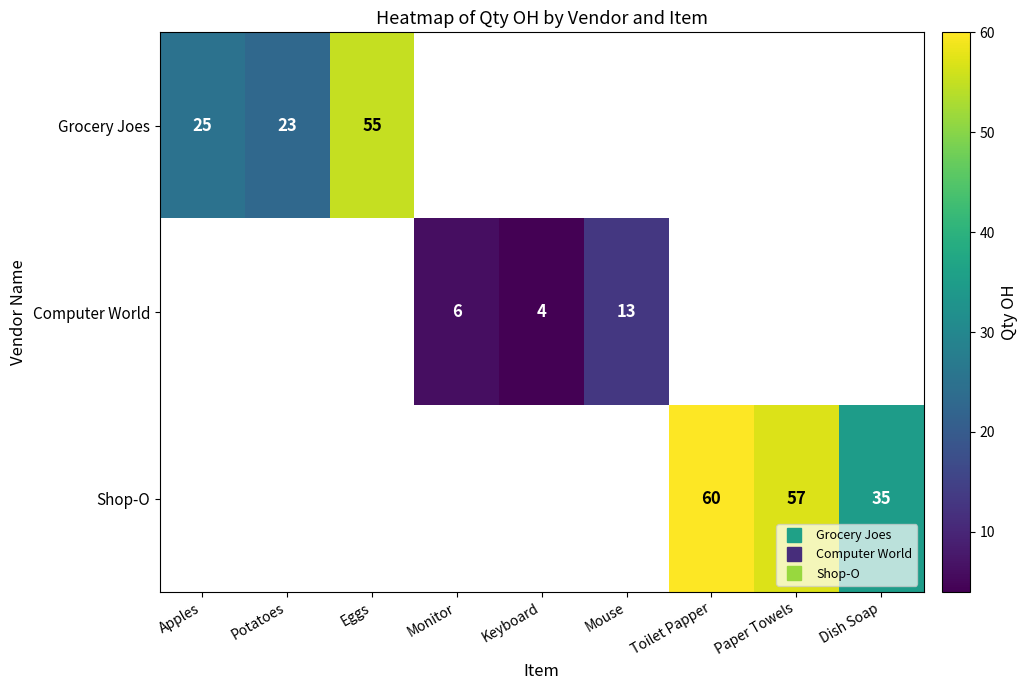

How many categories are shown in the chart?

9